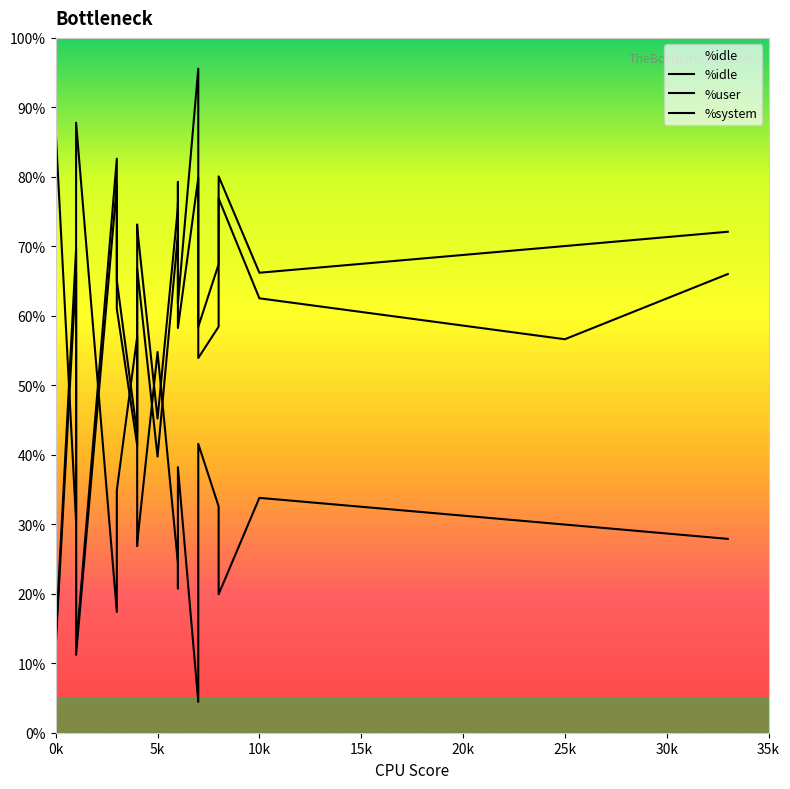

What is the label of the 17th point from the right?

3